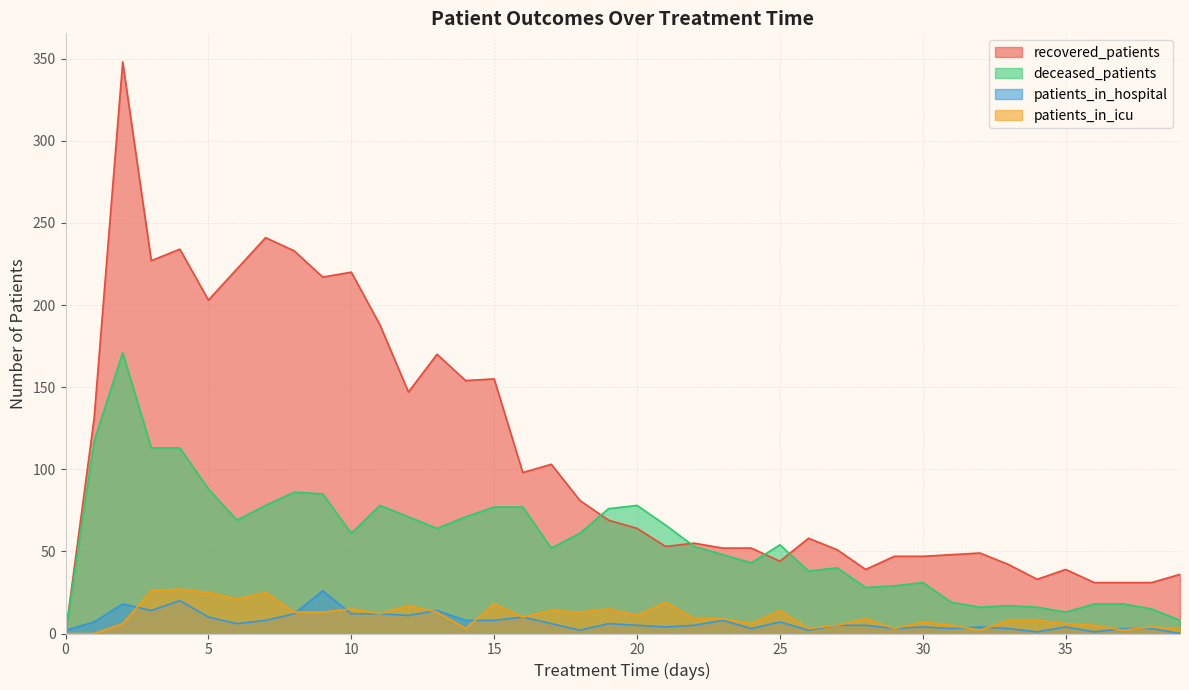

Where is the first local maximum for recovered_patients?

2